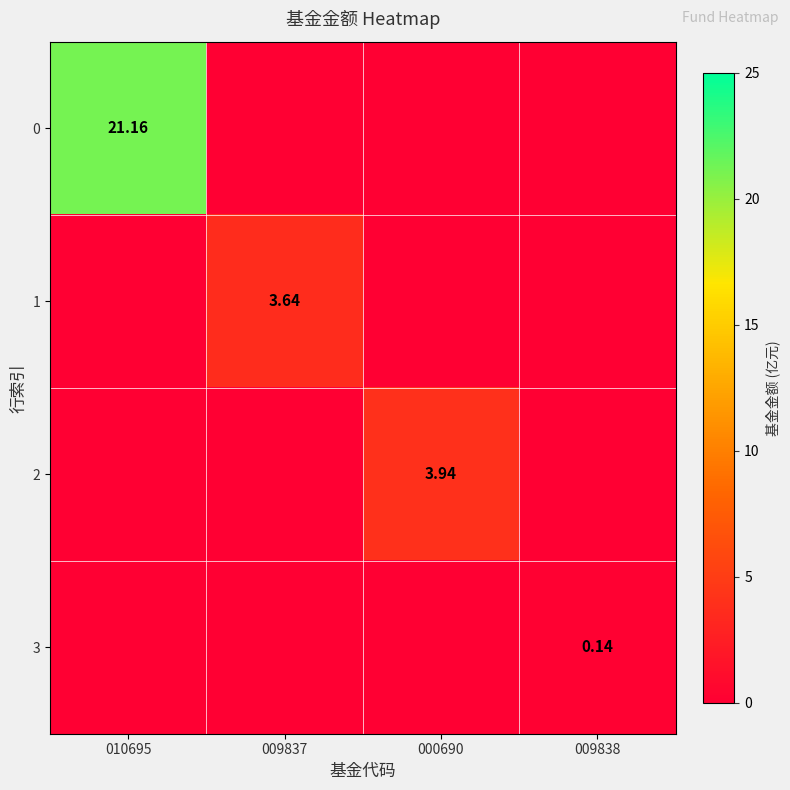

List the labels in order of 0 value, largest first.

010695, 009837, 000690, 009838